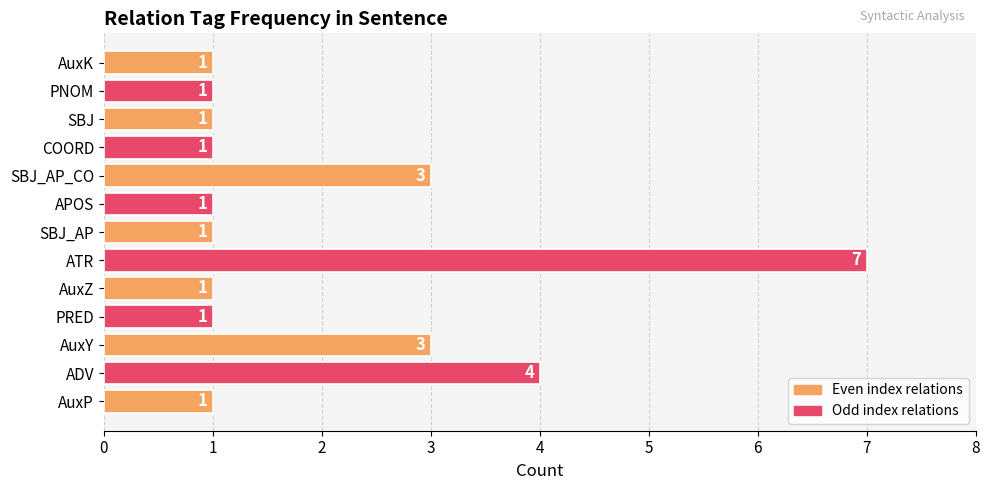

Count the values in the range 1 to 3.

11